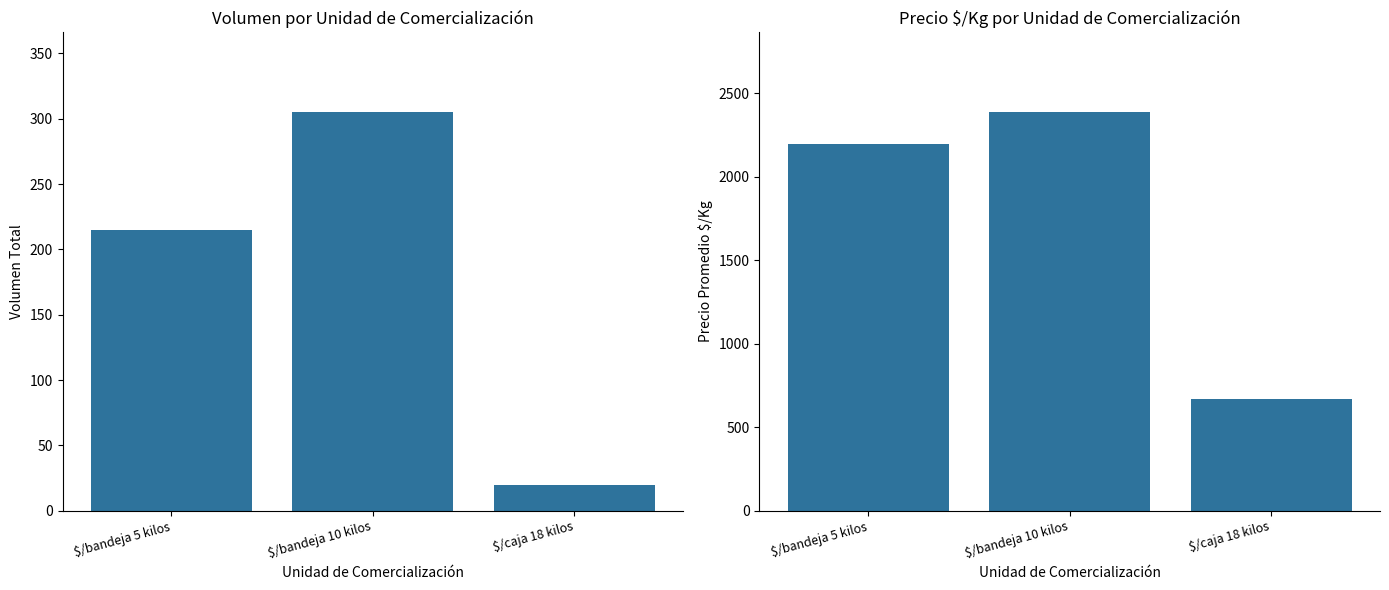

What are all the series names shown in the legend?

Volumen, Precio $/Kg